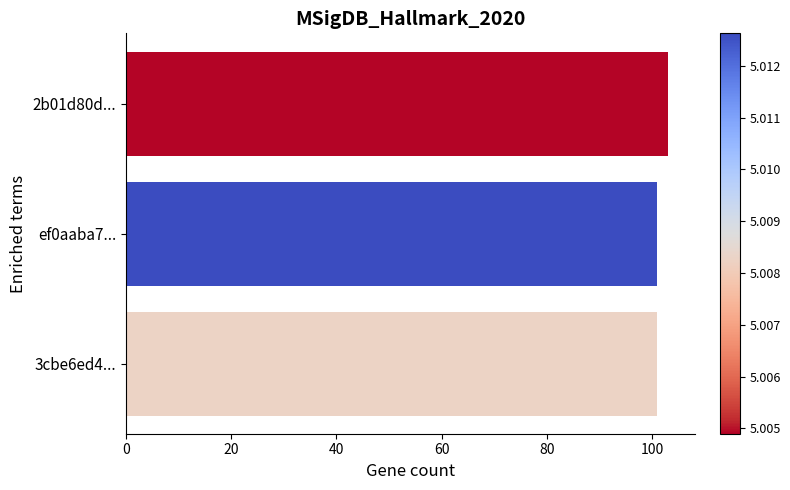

How many distinct data groups are displayed?

1